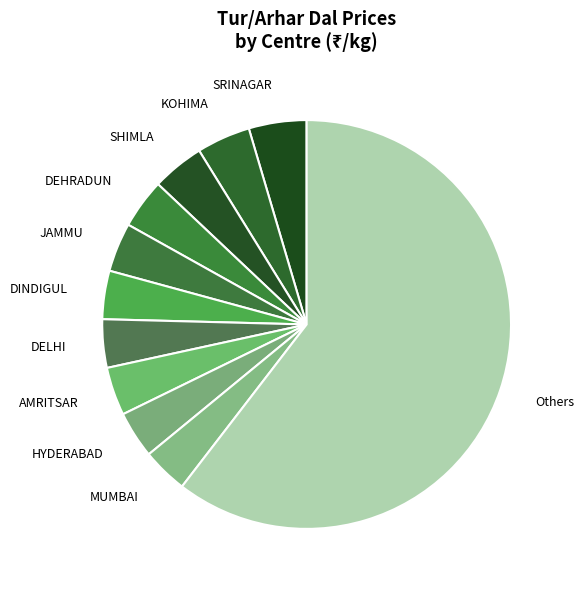

How many segments does this pie chart have?

11